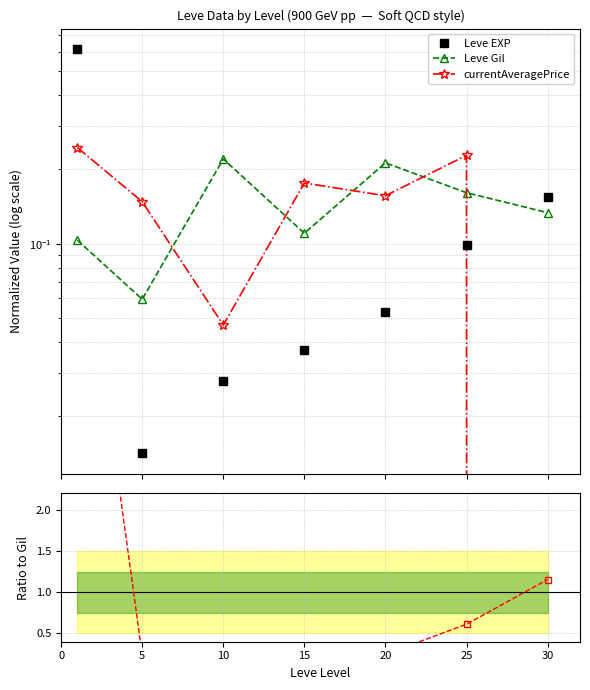

Reading right to left, what are all the values shown in this chart?

Leve EXP: 0.2	0.1	0.1	0.0	0.0	0.0	0.6
Leve Gil: 0.1	0.2	0.2	0.1	0.2	0.1	0.1
currentAveragePrice: 0.0	0.2	0.2	0.2	0.0	0.1	0.2
EXP / Gil ratio: 1.2	0.6	0.2	0.3	0.1	0.2	6.0